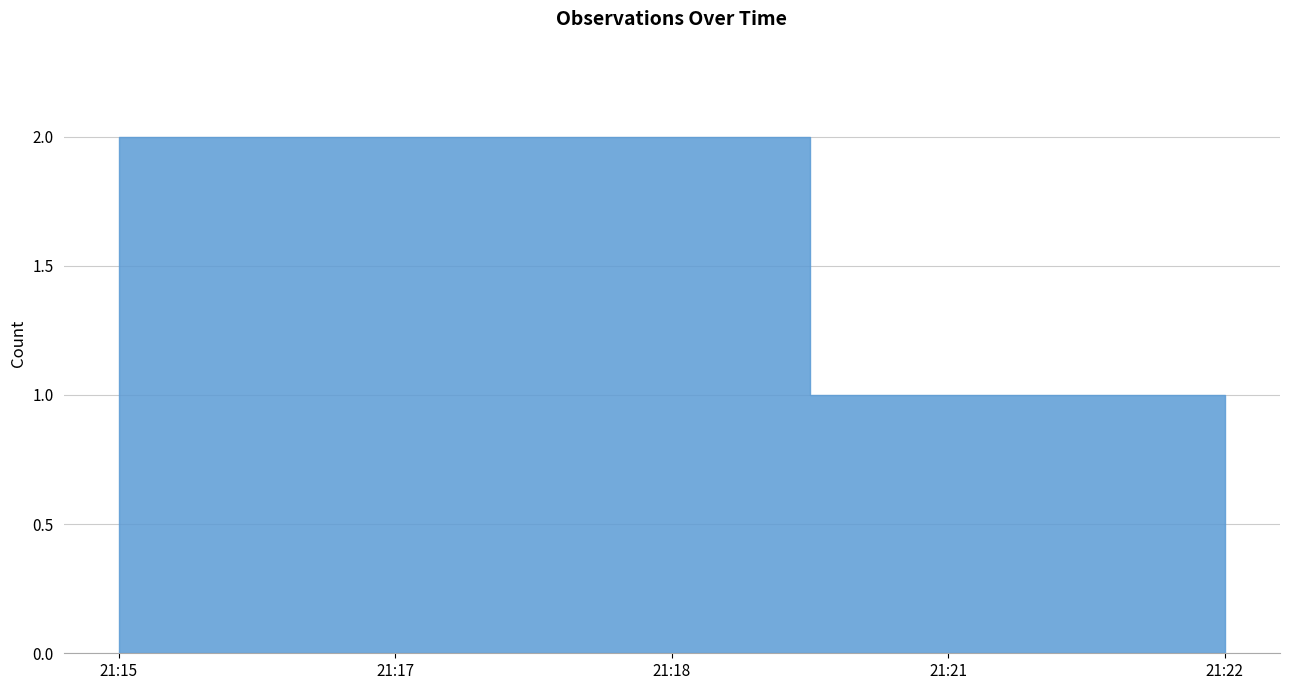

Count the number of categories in the chart.

5